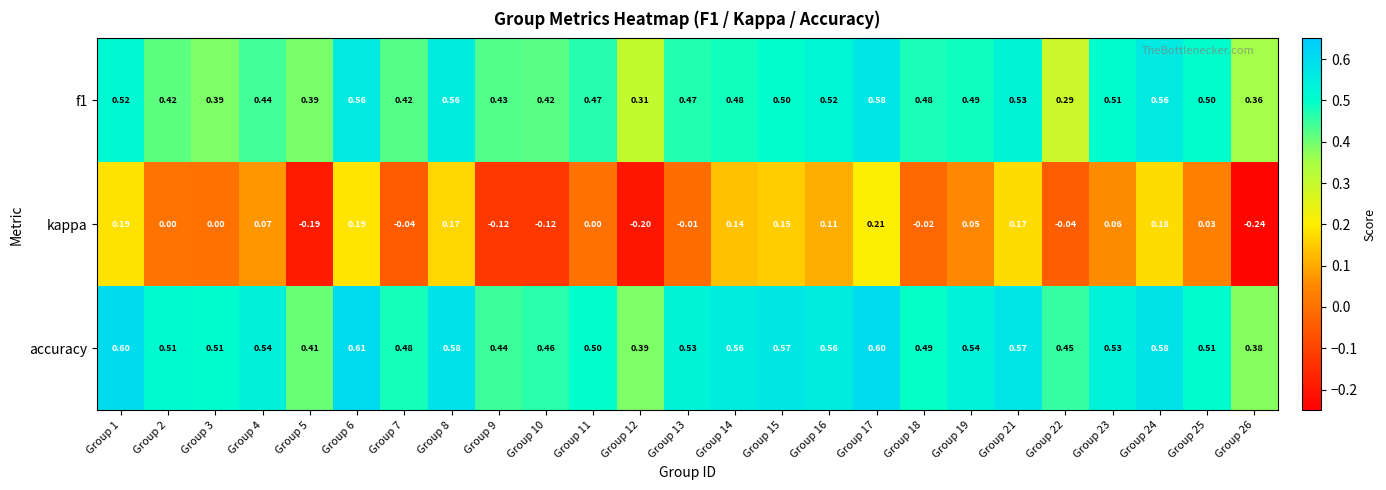

Which series has the widest spread of values?

kappa